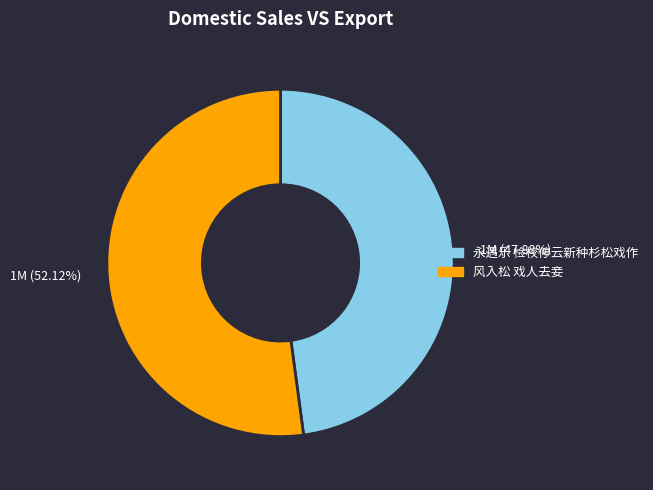

Rank the categories by value from highest to lowest.

1M (52.12%), 1M (47.88%)